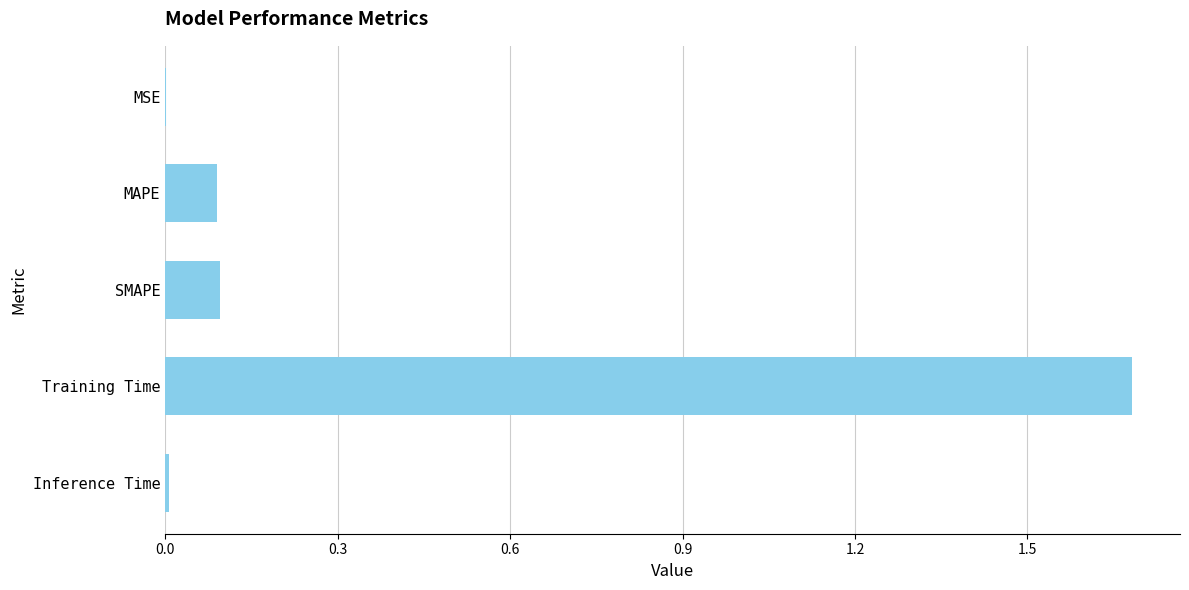

What is the sum of all values?

1.9